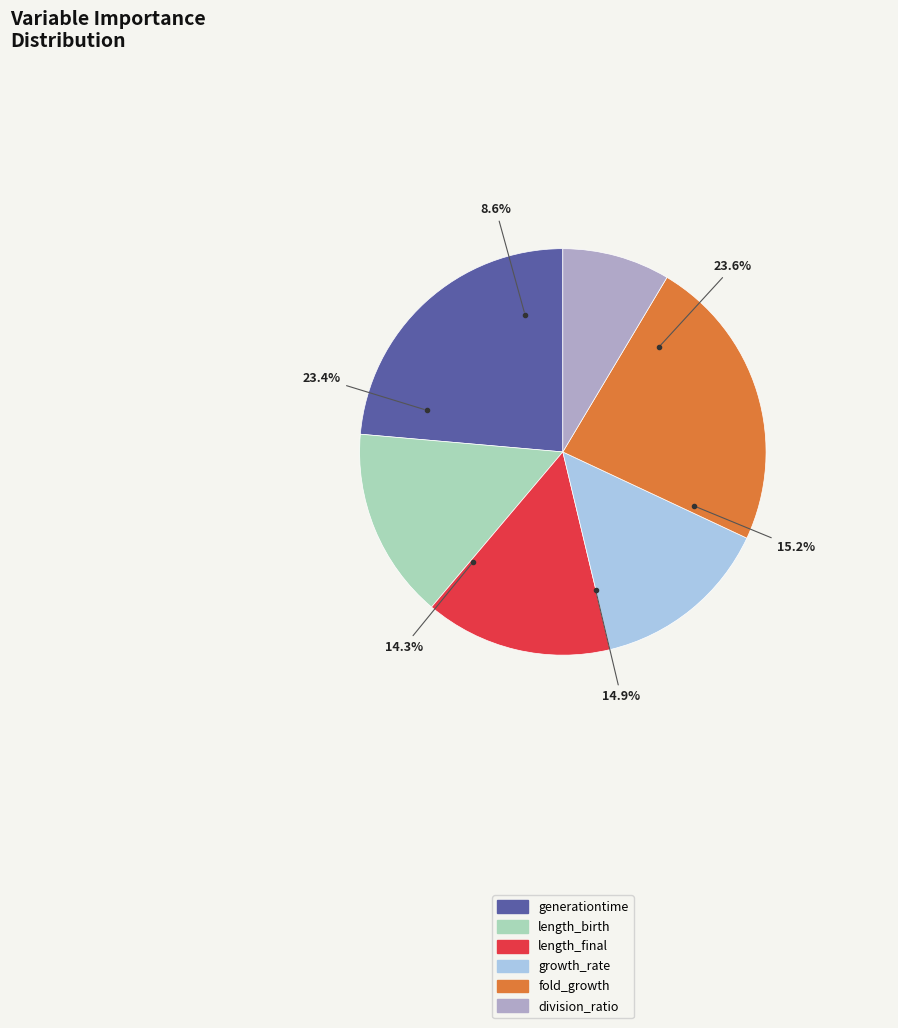

The length_birth slice represents 1% of the pie. True or false?

False